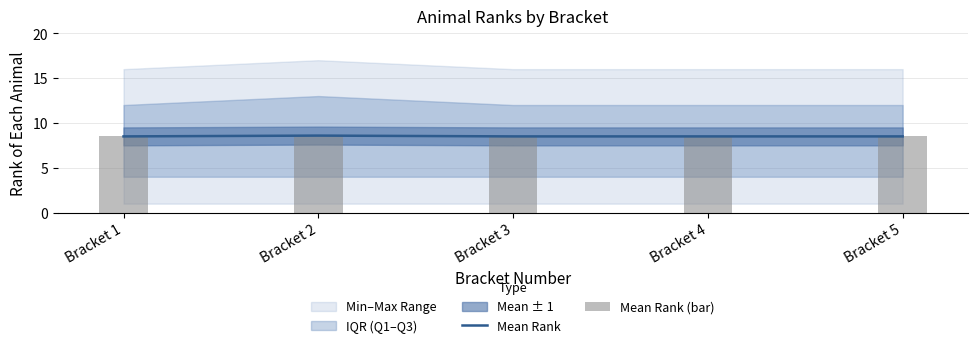

At how many categories does at least one series exceed 8?

5